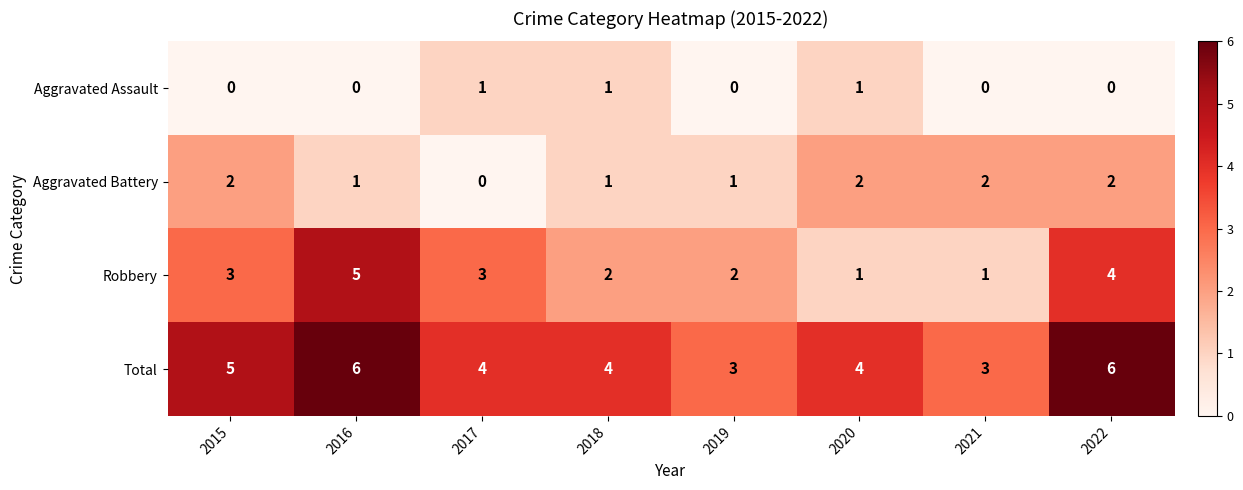

How many Aggravated Battery values are between 1 and 2?

7